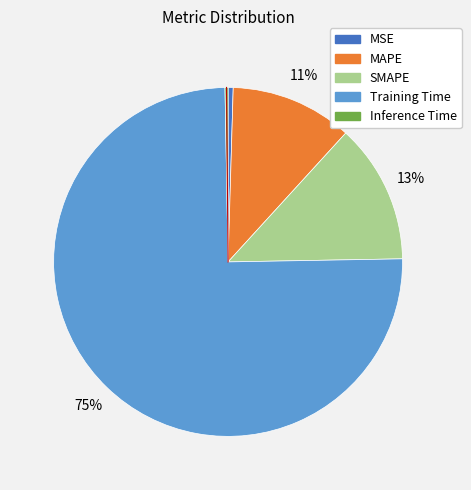

The MSE slice represents 0% of the pie. True or false?

True